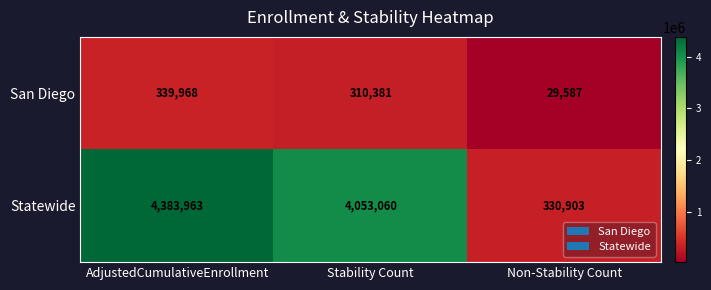

At how many categories does at least one series exceed 4197757?

1